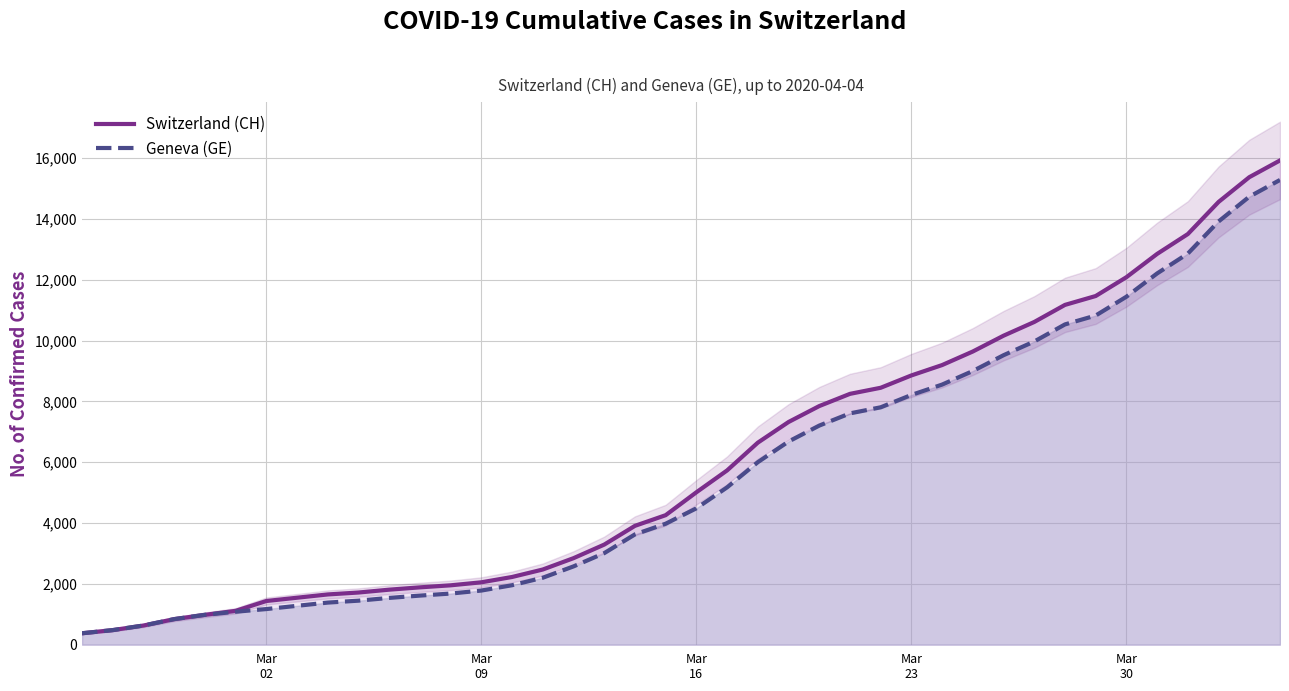

True or false: Geneva (GE) and Switzerland (CH) cross at least once.

False